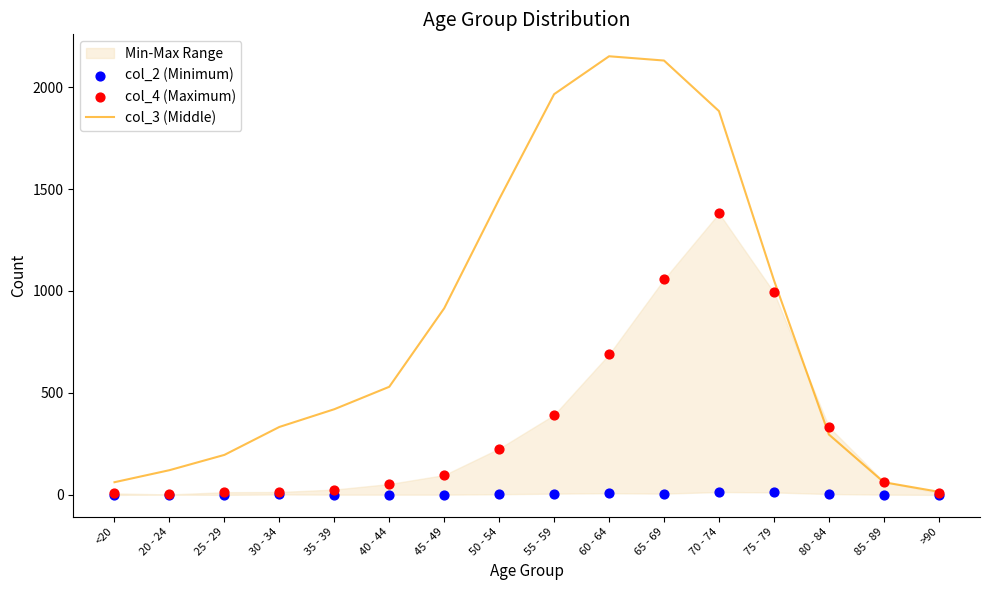

Is the value of col_2 (Minimum) at 60 - 64 greater than the value of col_4 (Maximum) at 25 - 29?

No